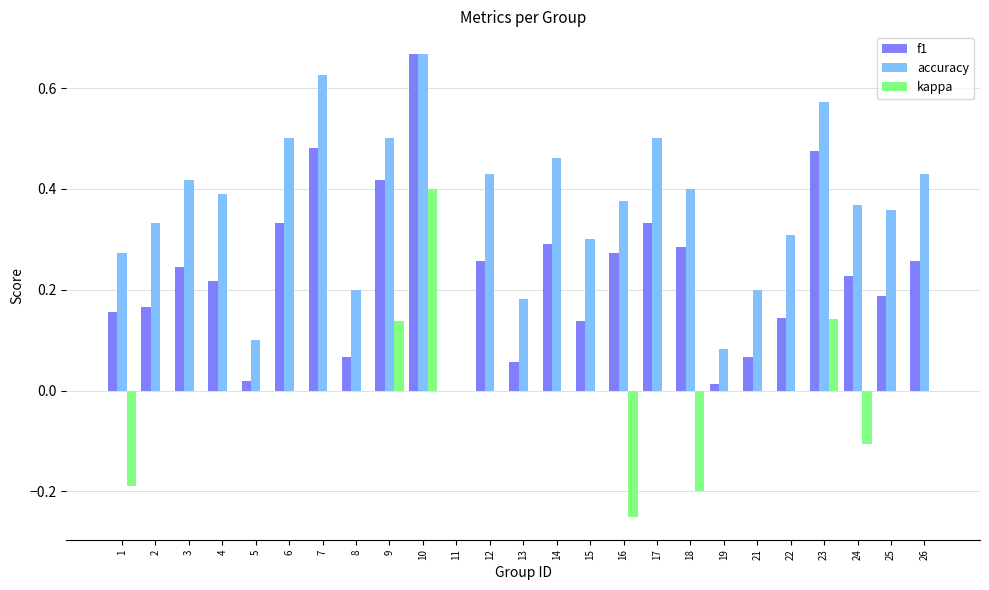

Which category has the highest value in the accuracy series?

10